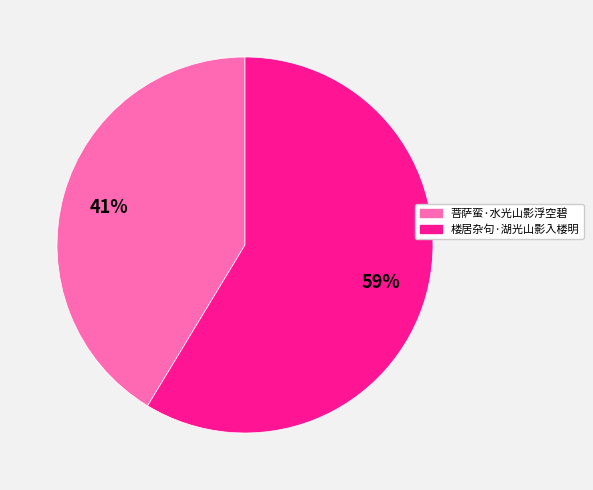

To the nearest percent, what is the combined percentage of 楼居杂句·湖光山影入楼明 and 菩萨蛮·水光山影浮空碧?

100%